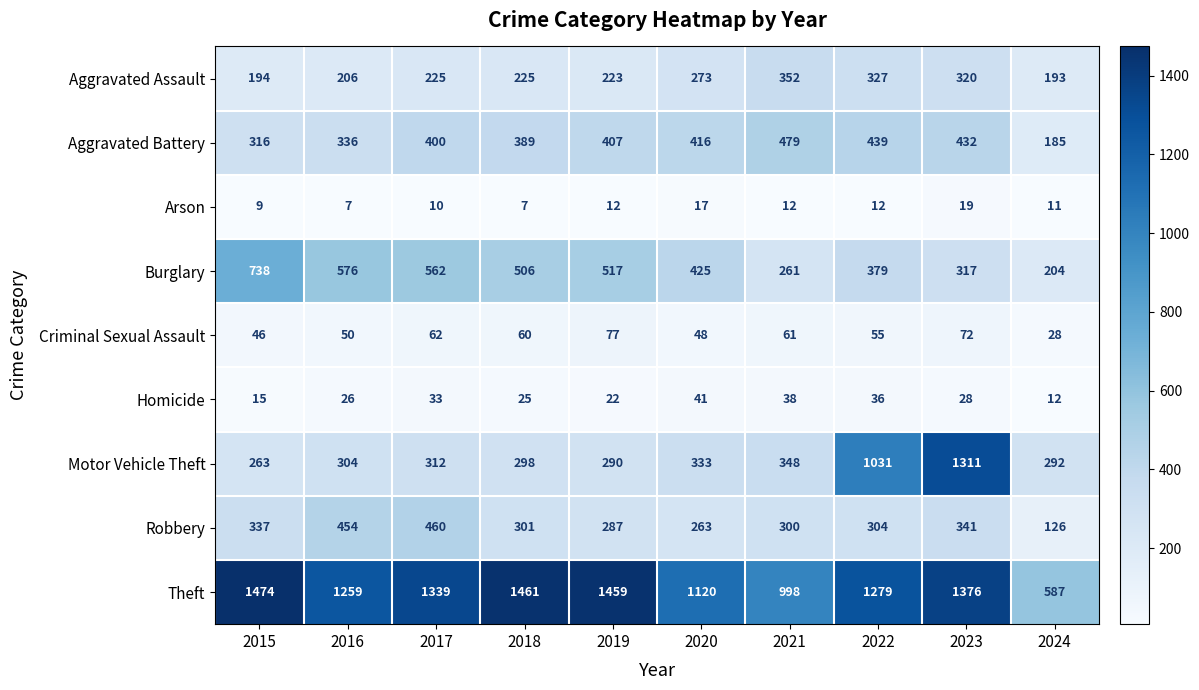

What is the approximate value of Robbery at 2015, to the nearest 5?

335